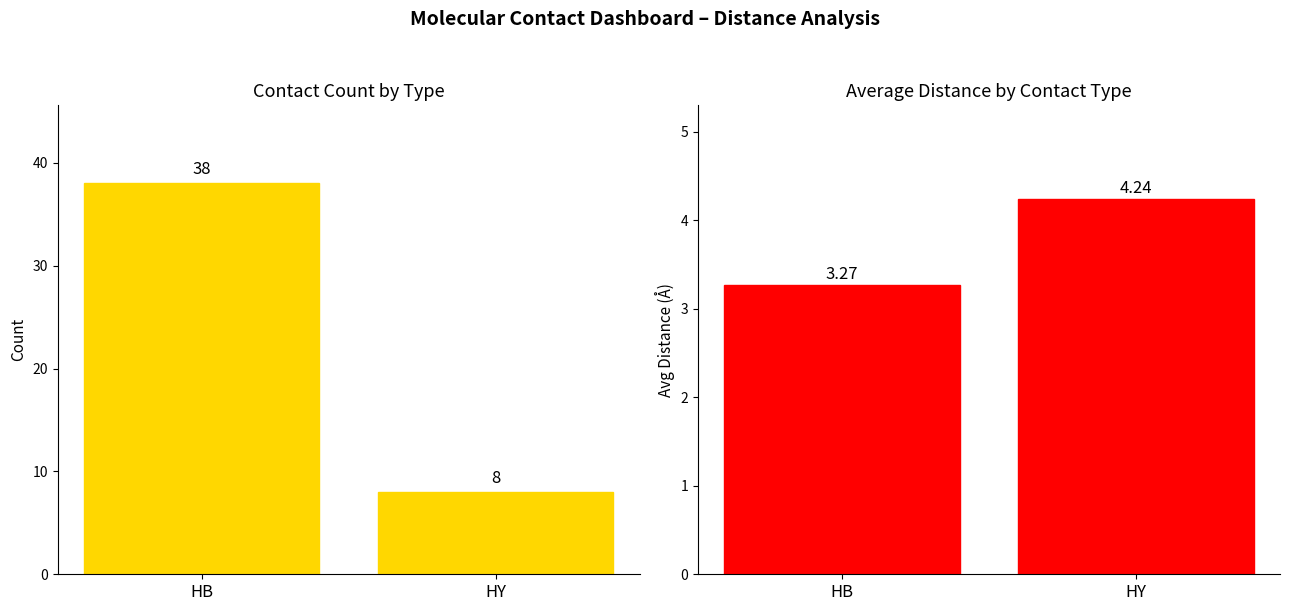

What is the value of the Count bar at the 2nd from the left?

8.0